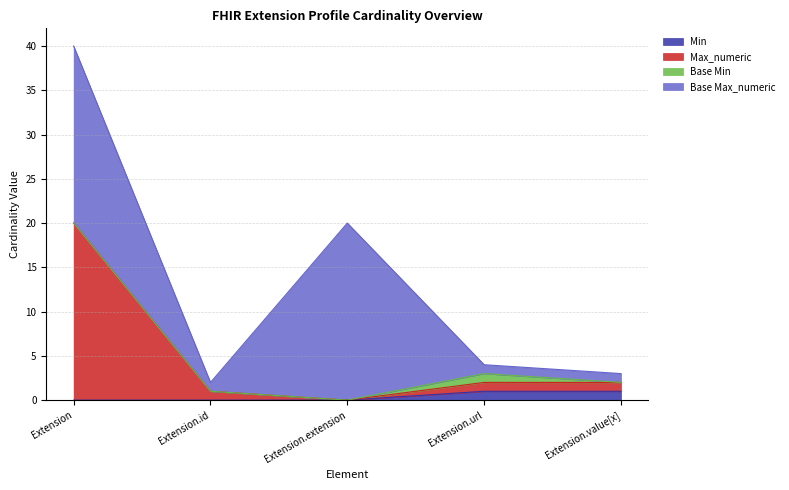

At which category is the sum across all series the highest?

Extension